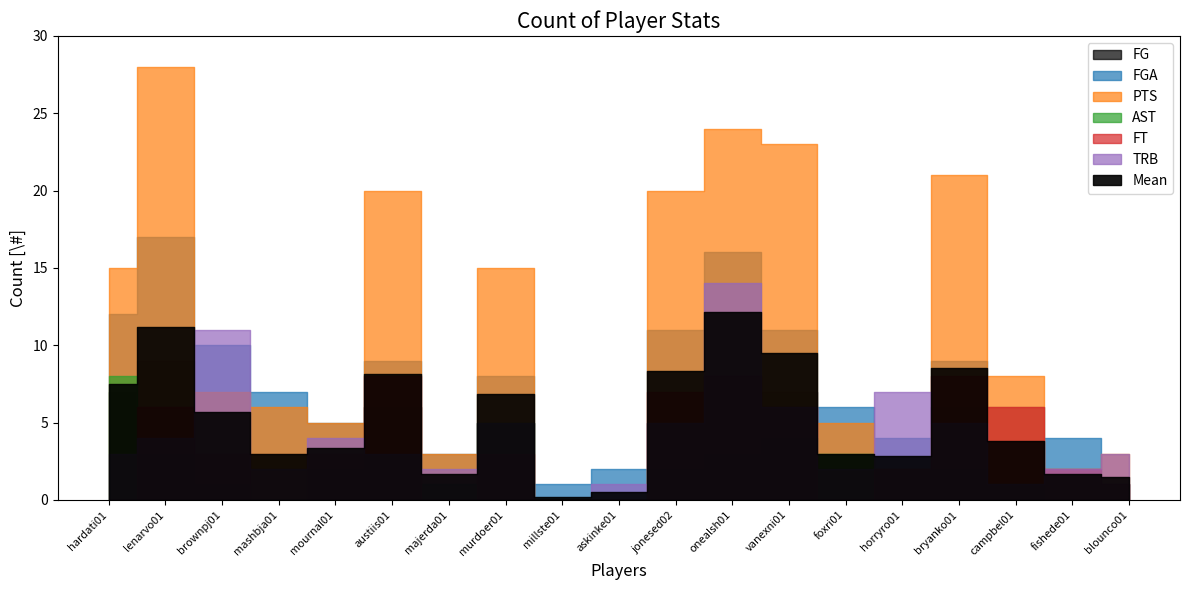

Which has a higher value, austiis01 or horryro01?

austiis01